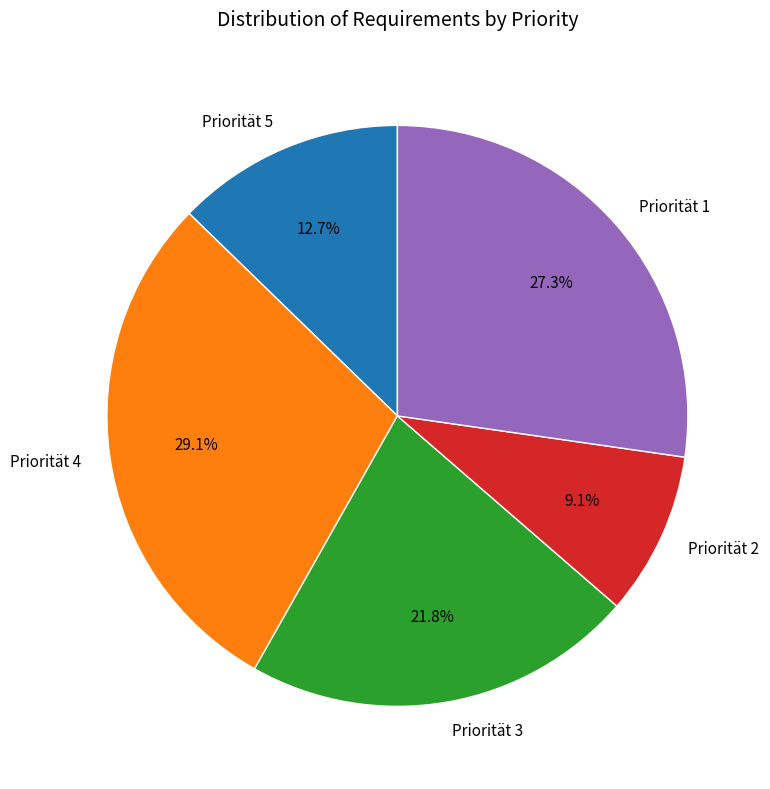

Combined, do Priorität 2 and Priorität 5 account for over 50%?

No